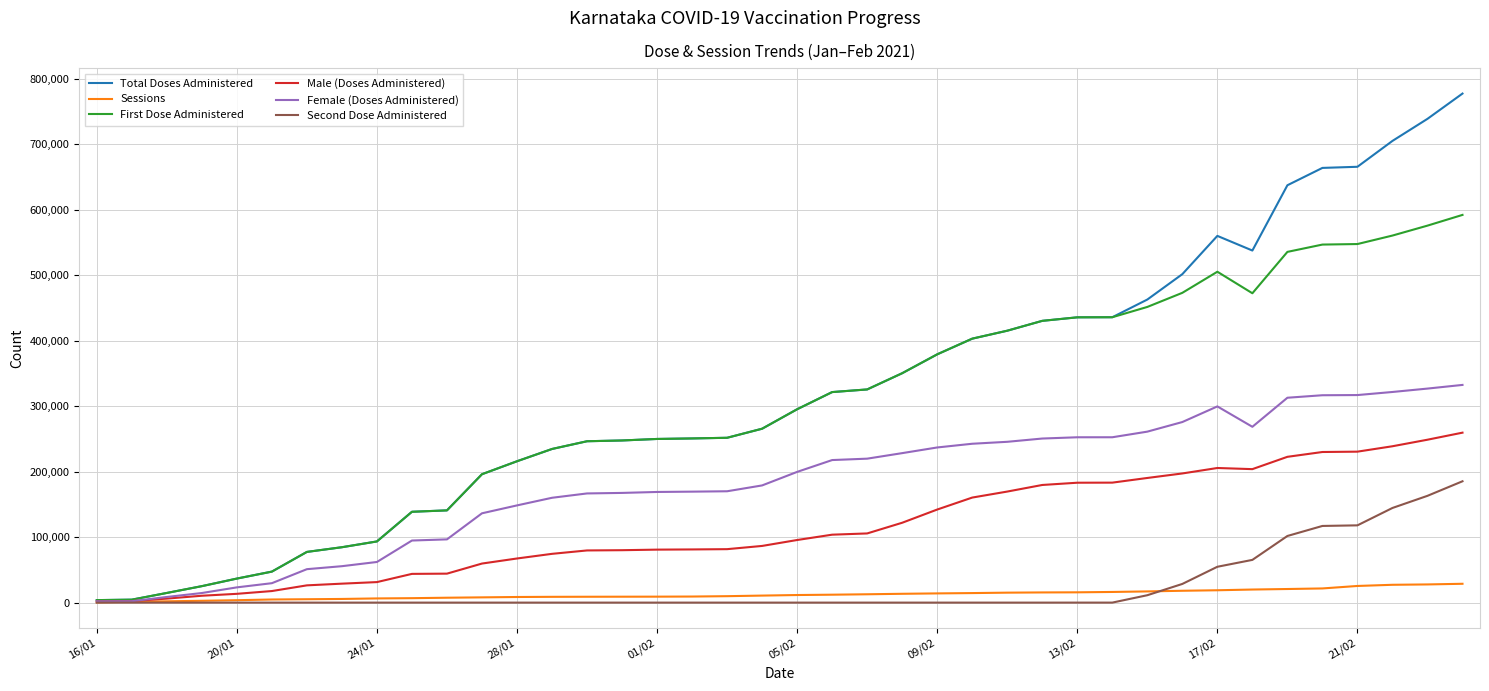

What is the highest value of the Total Doses Administered series?

777394